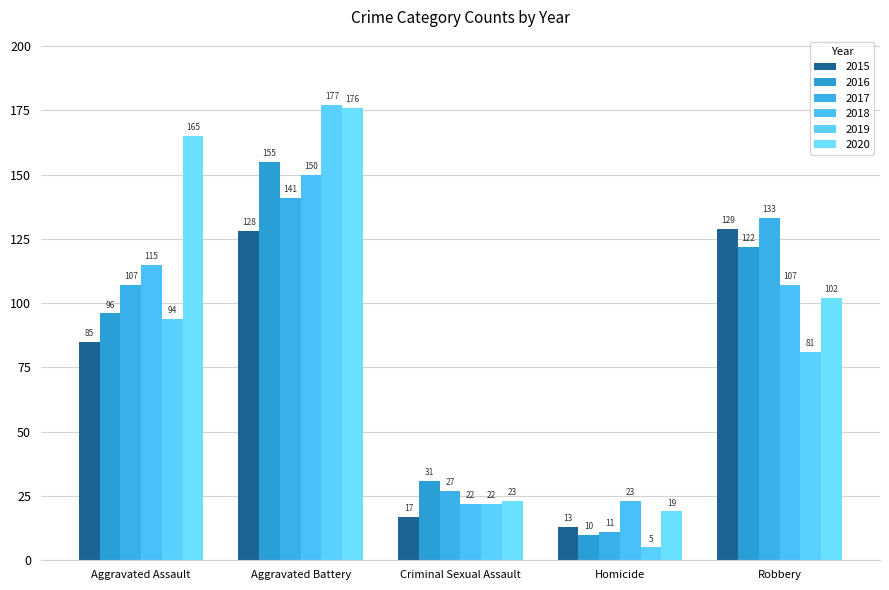

How many distinct data groups are displayed?

6